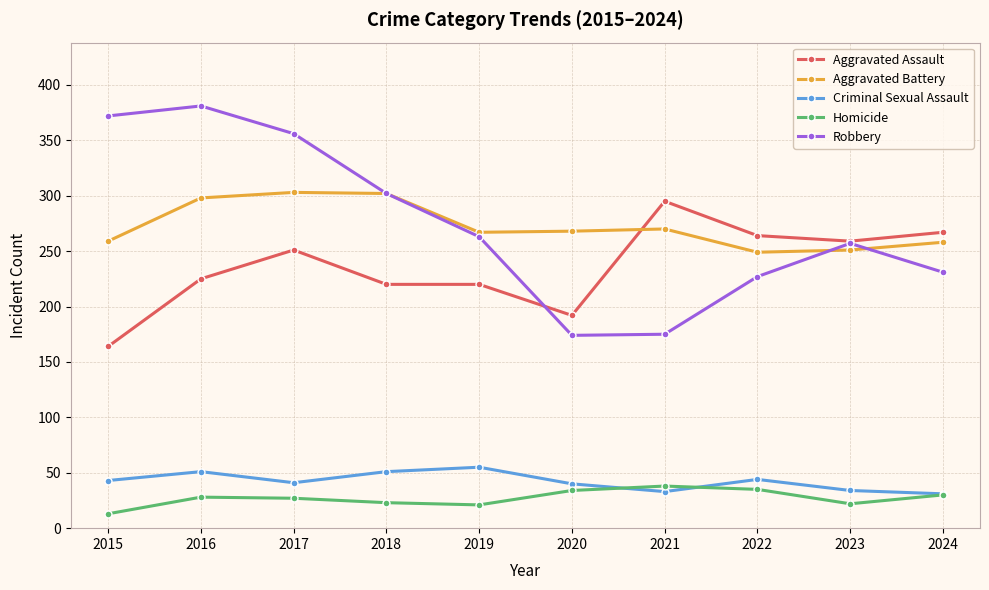

The value of Aggravated Battery at 2024 is 457. True or false?

False